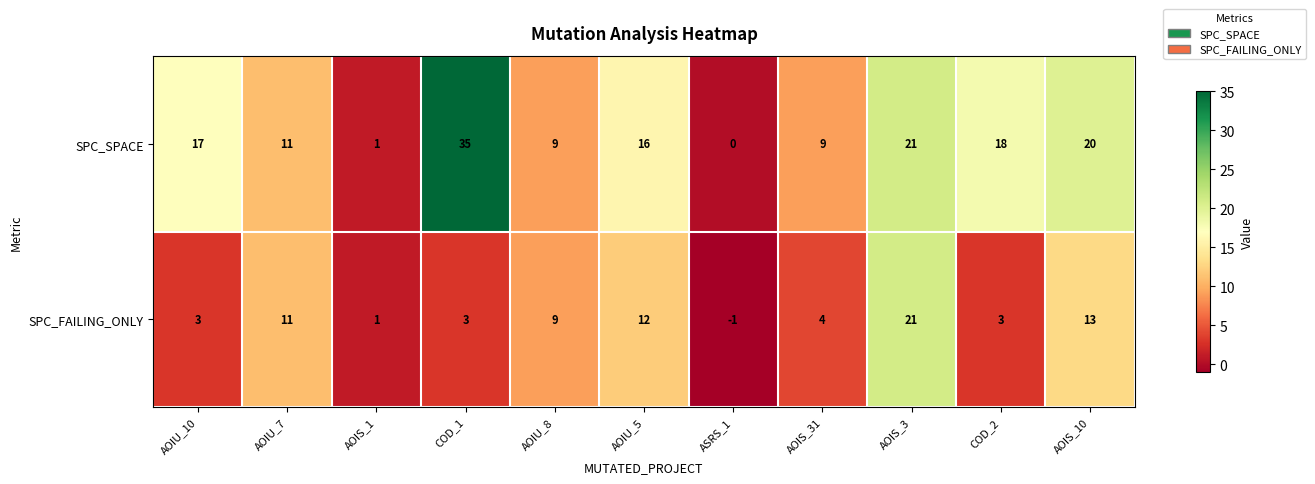

Reading right to left, transcribe all the data shown in this chart.

SPC_SPACE: 20	18	21	9	0	16	9	35	1	11	17
SPC_FAILING_ONLY: 13	3	21	4	-1	12	9	3	1	11	3